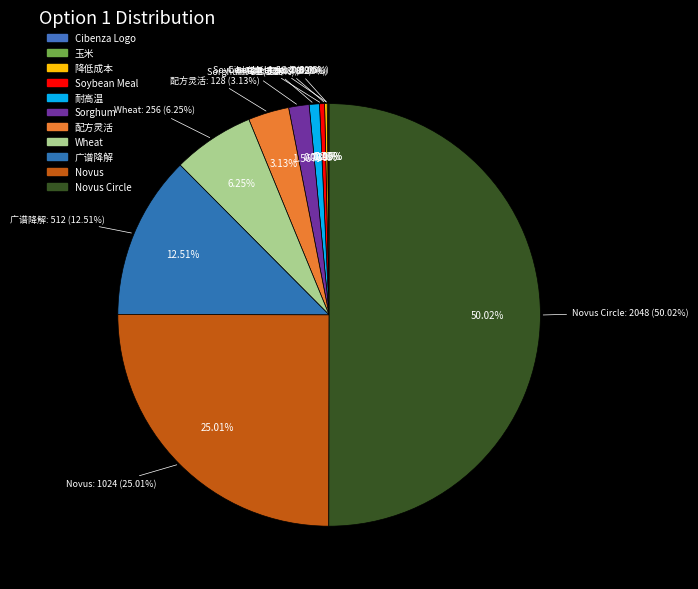

Count the number of slices in the pie.

11